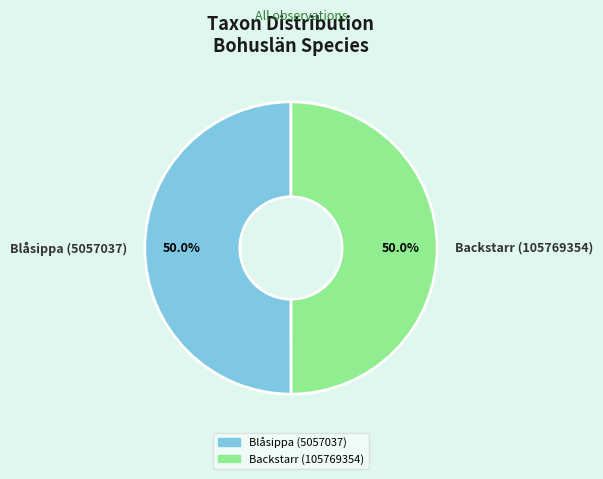

Combined, what portion of the pie is Backstarr (105769354) and Blåsippa (5057037)?

100.0%